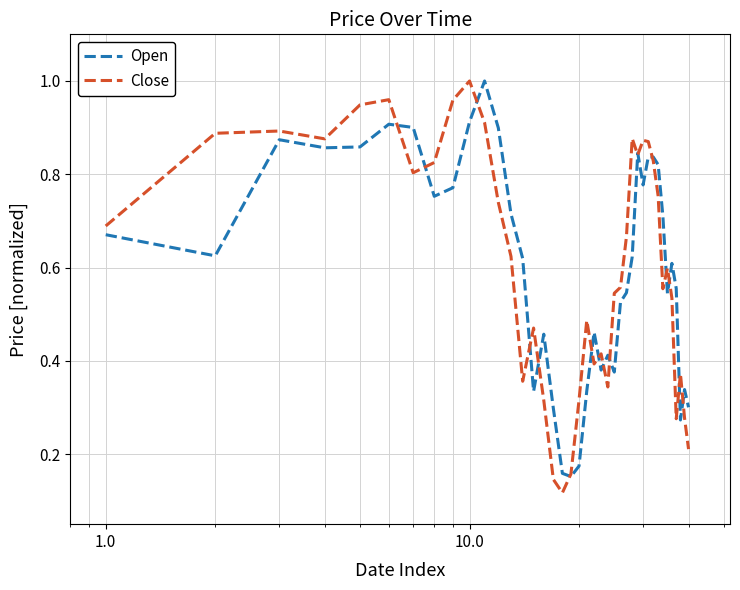

What are all the series names shown in the legend?

Open, Close